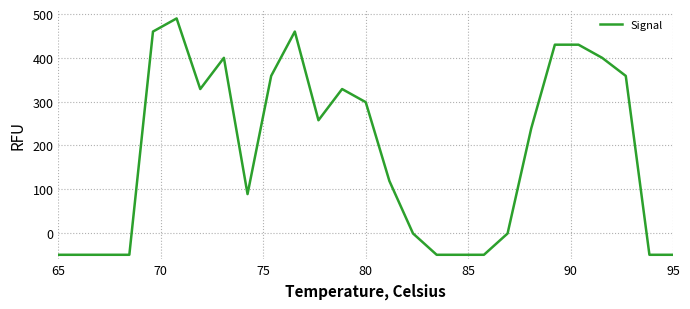

True or false: the data has more than 1 interior local peaks.

True